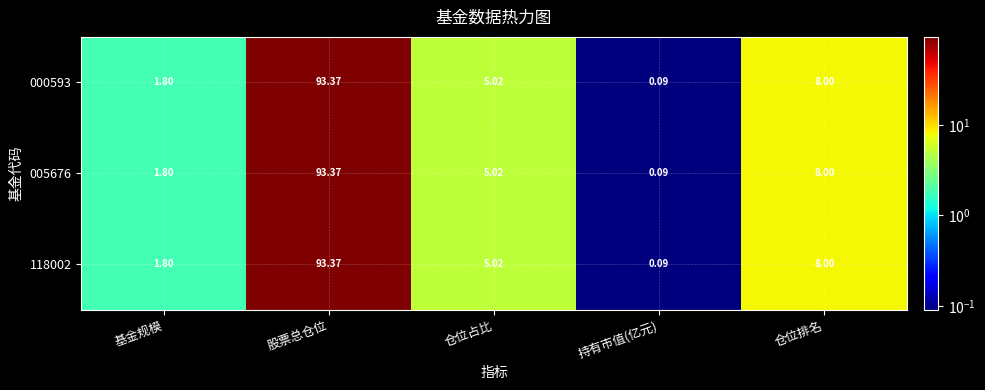

At which label does 005676 first exceed 5?

股票总仓位